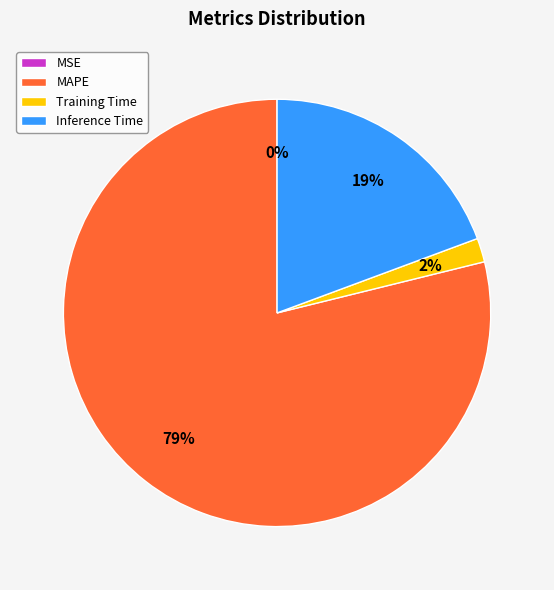

To the nearest percent, what is the average slice percentage?

25%